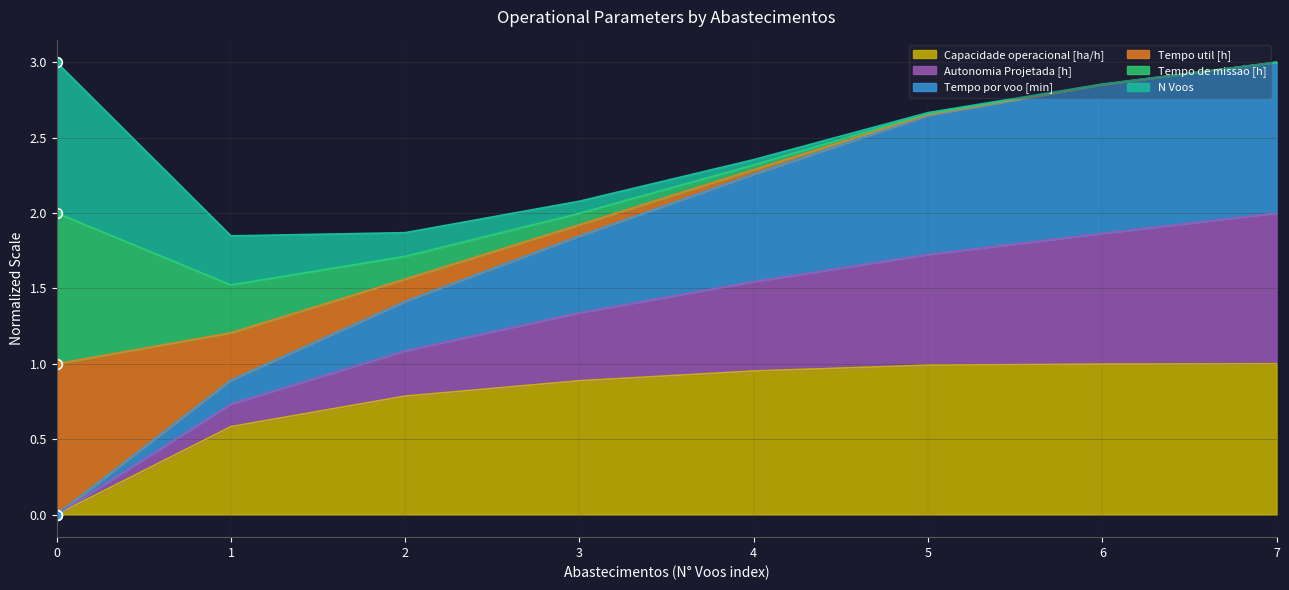

What is the total value across all series at 7?

3.0